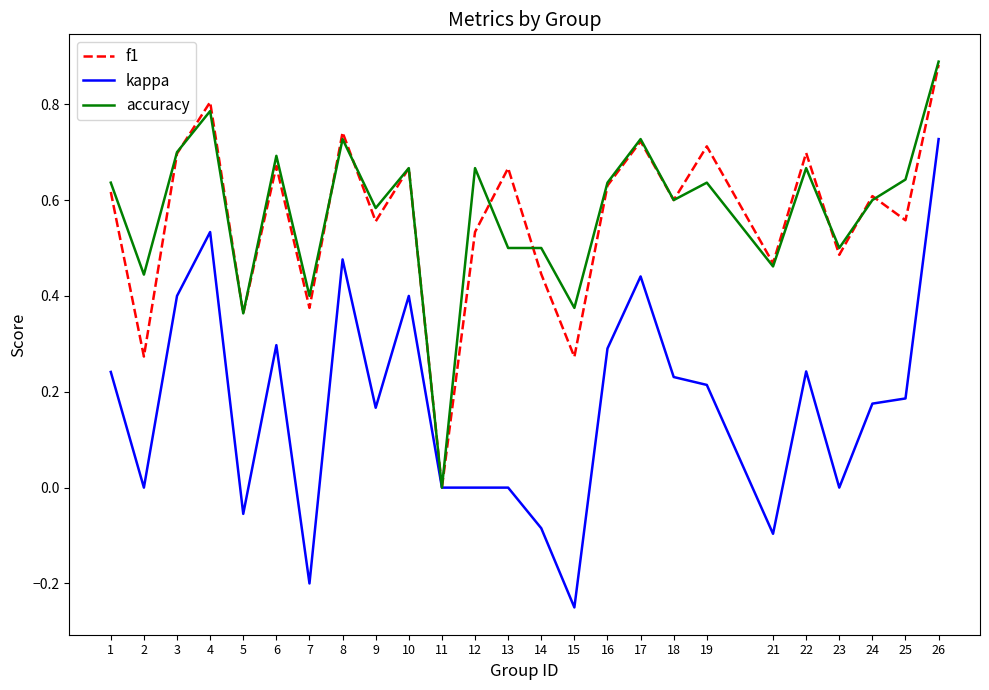

Does the chart display data point markers on the line(s)?

No